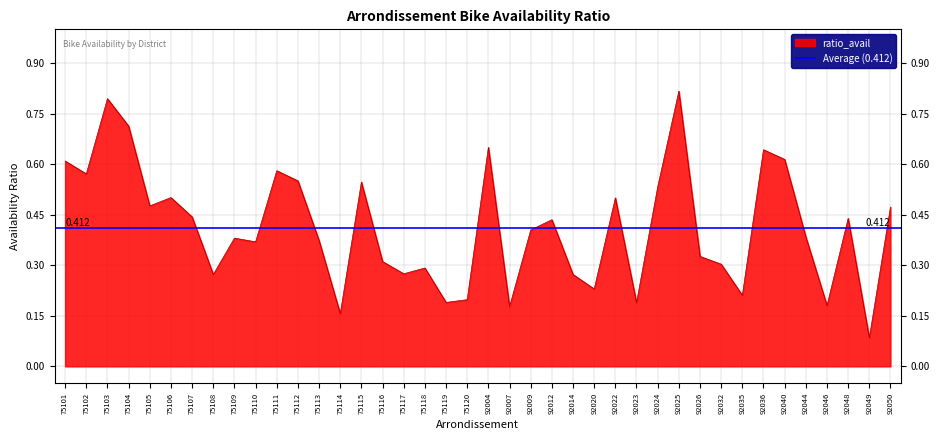

What is the approximate value at 75120?

0.2